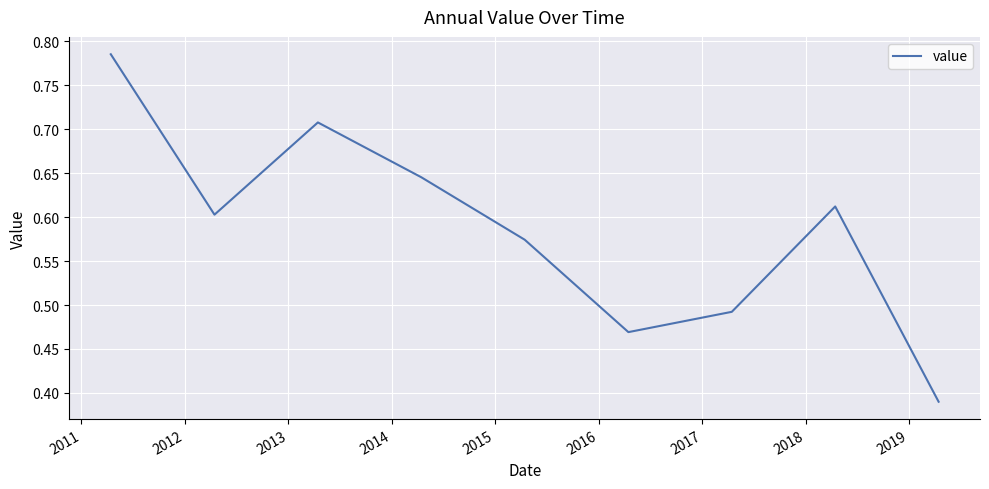

How many lines are shown in the chart?

1